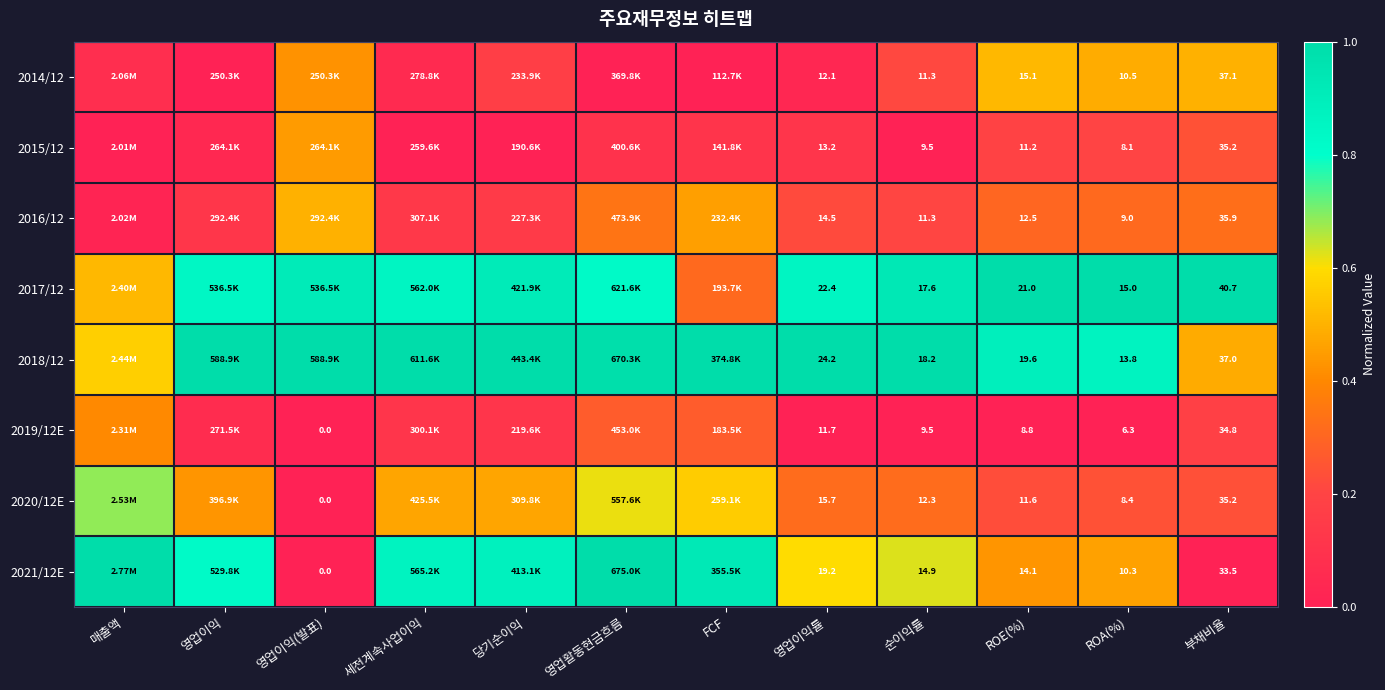

What is the difference between the maximum and minimum values in the 2015/12 series?

0.4